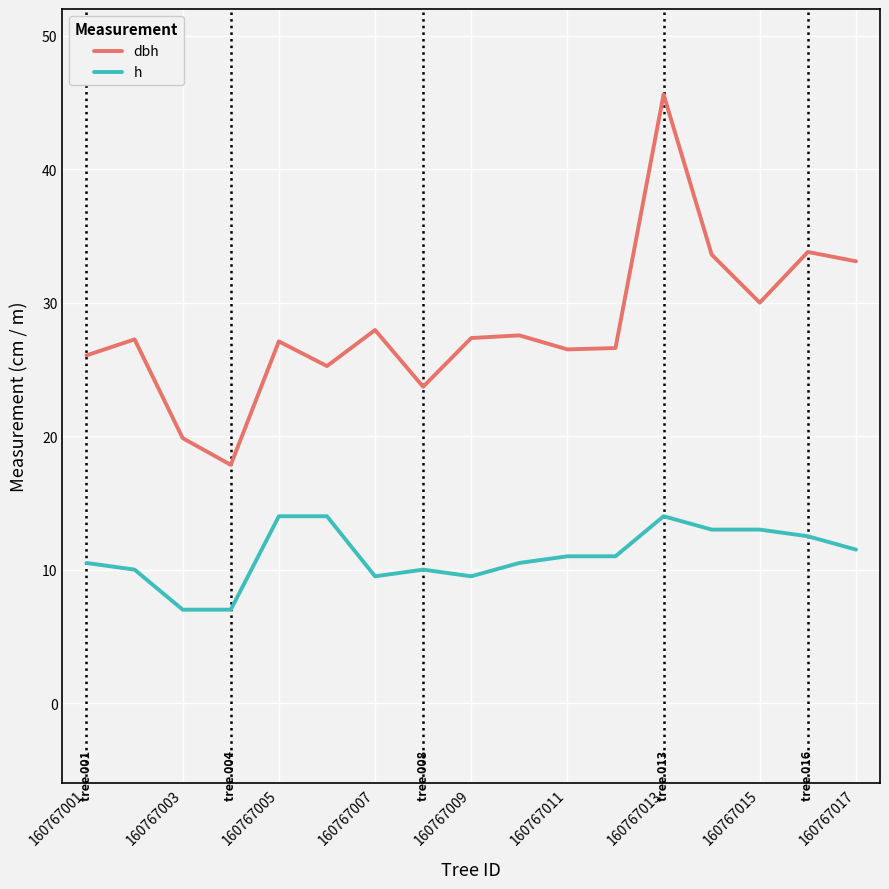

What is the minimum value shown in the chart?

7.0